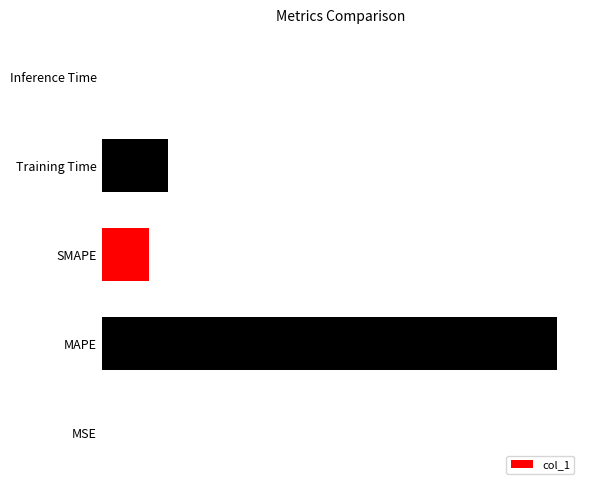

Are the bars horizontal?

Yes